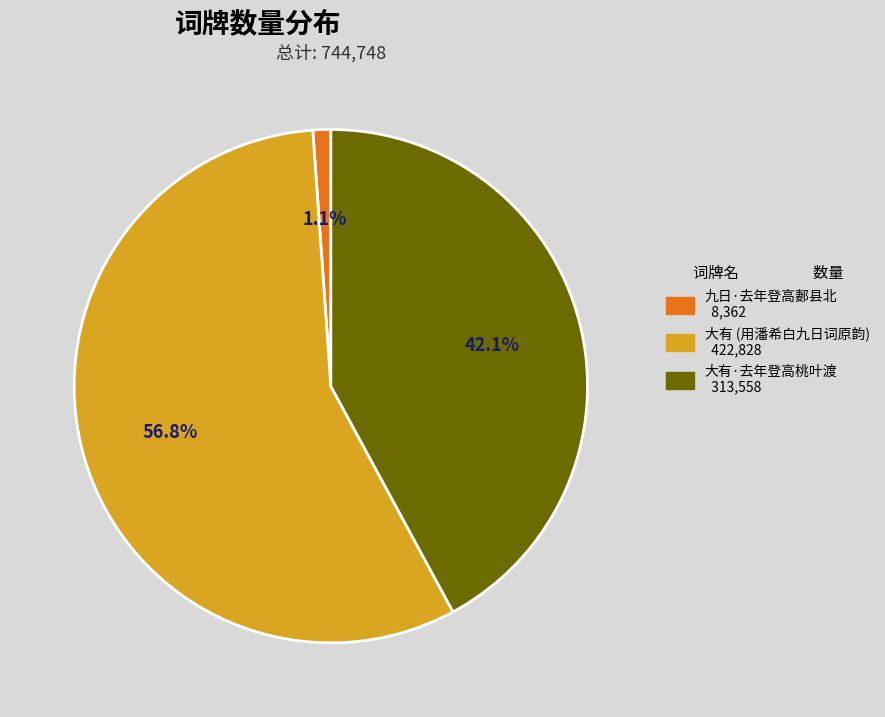

Combined, do 九日·去年登高郪县北 8,362 and 大有 (用潘希白九日词原韵) 422,828 account for over 50%?

Yes